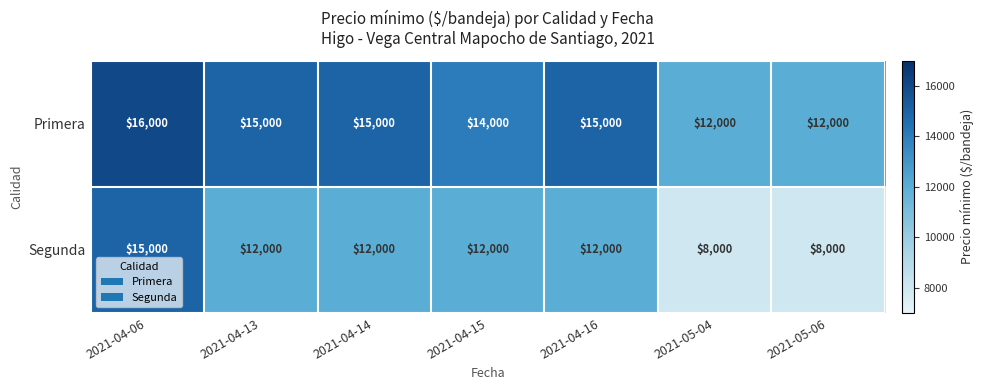

Where does the Segunda series first go above 12000?

2021-04-06